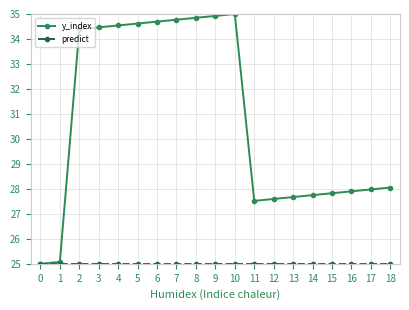

Which series has the widest spread of values?

y_index